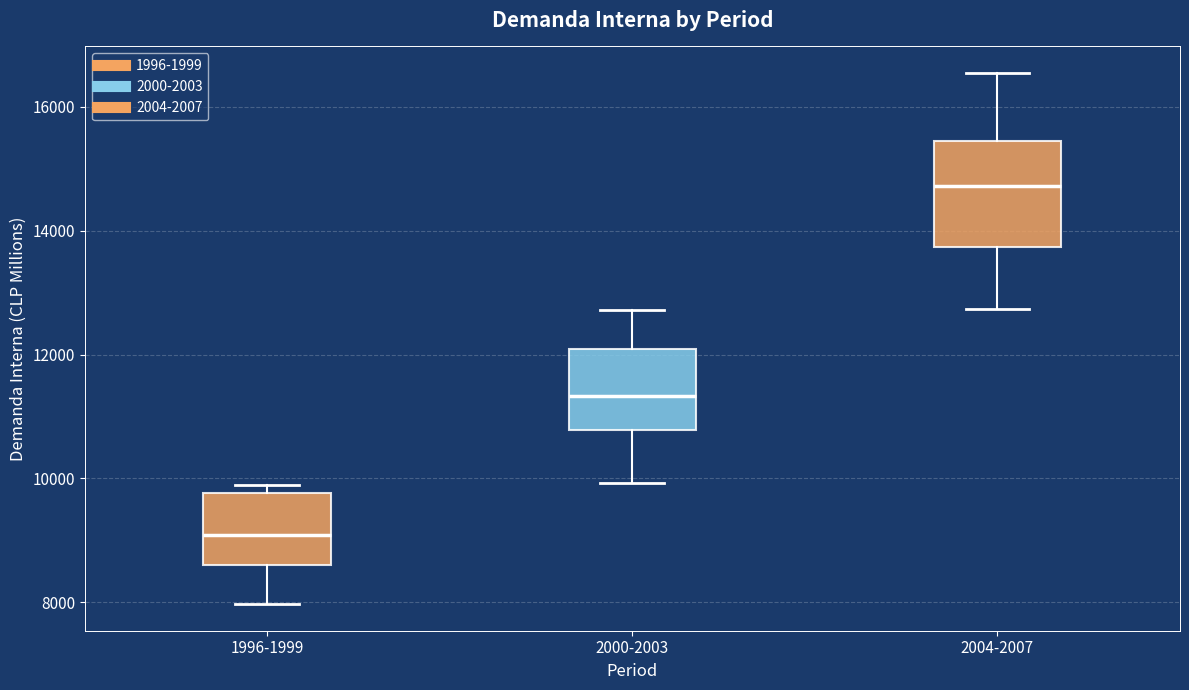

Where does the median line of the box for 2000-2003 sit on the y-axis? The values are not printed on the chart, so give them approximately, as read against the axis.

11400